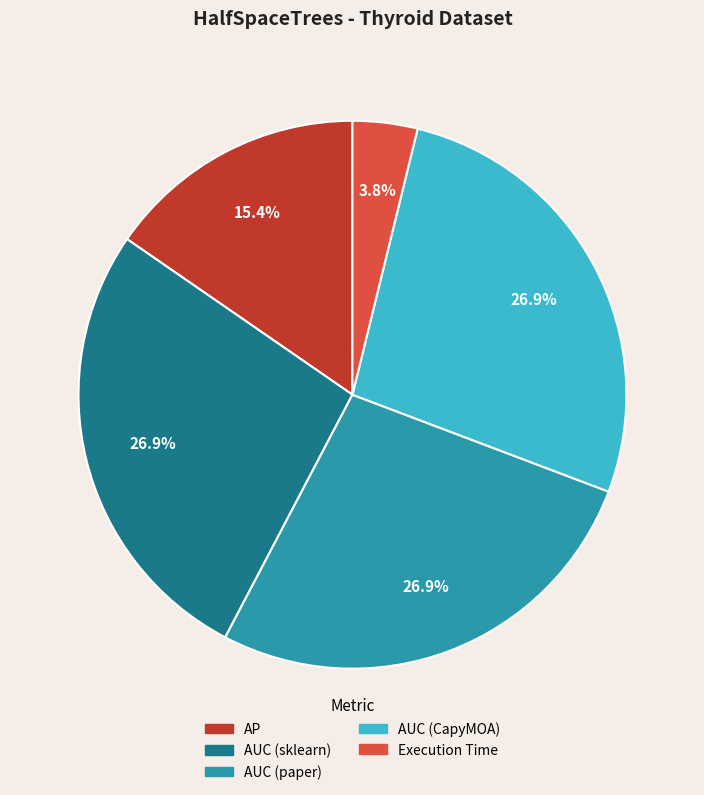

To the nearest percent, what percentage of the pie is AUC (sklearn)?

27%